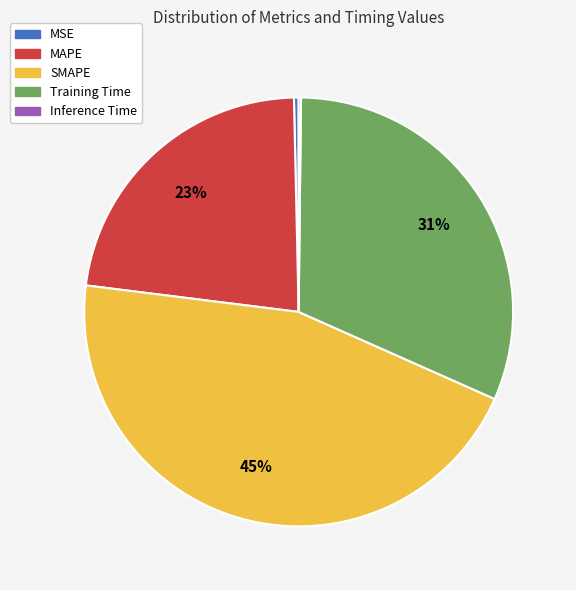

The MAPE slice represents 28% of the pie. True or false?

False